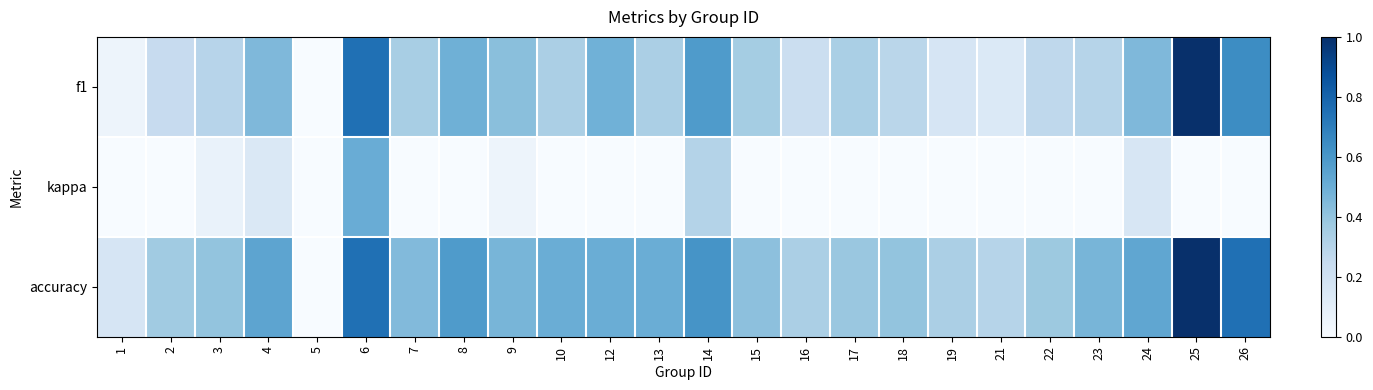

Reading left to right, extract all data points from this chart.

f1: 1=0.0	2=0.2	3=0.3	4=0.5	5=0.0	6=0.8	7=0.3	8=0.5	9=0.4	10=0.3	12=0.5	13=0.3	14=0.6	15=0.4	16=0.2	17=0.3	18=0.3	19=0.2	21=0.1	22=0.3	23=0.3	24=0.5	25=1.0	26=0.6
kappa: 1=0.0	2=-0.2	3=0.1	4=0.1	5=0.0	6=0.5	7=-0.2	8=-0.2	9=0.0	10=0.0	12=0.0	13=0.0	14=0.3	15=-0.1	16=-0.2	17=-0.2	18=-0.2	19=0.0	21=0.0	22=-0.2	23=0.0	24=0.2	25=0.0	26=0.0
accuracy: 1=0.2	2=0.4	3=0.4	4=0.5	5=0.0	6=0.8	7=0.4	8=0.6	9=0.5	10=0.5	12=0.5	13=0.5	14=0.6	15=0.4	16=0.3	17=0.4	18=0.4	19=0.3	21=0.3	22=0.4	23=0.5	24=0.5	25=1.0	26=0.8